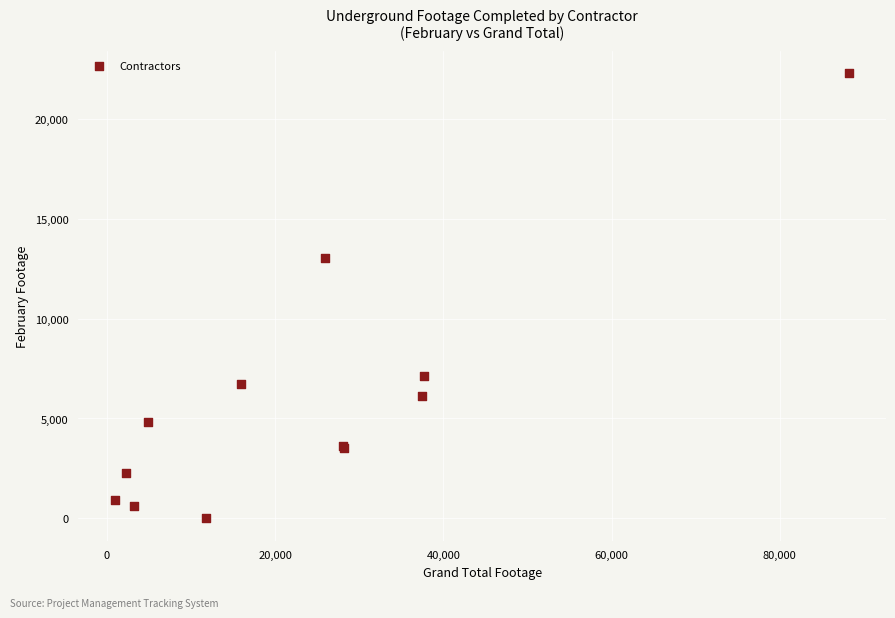

What Y value in the scatter plot is closest to 11137?

13034